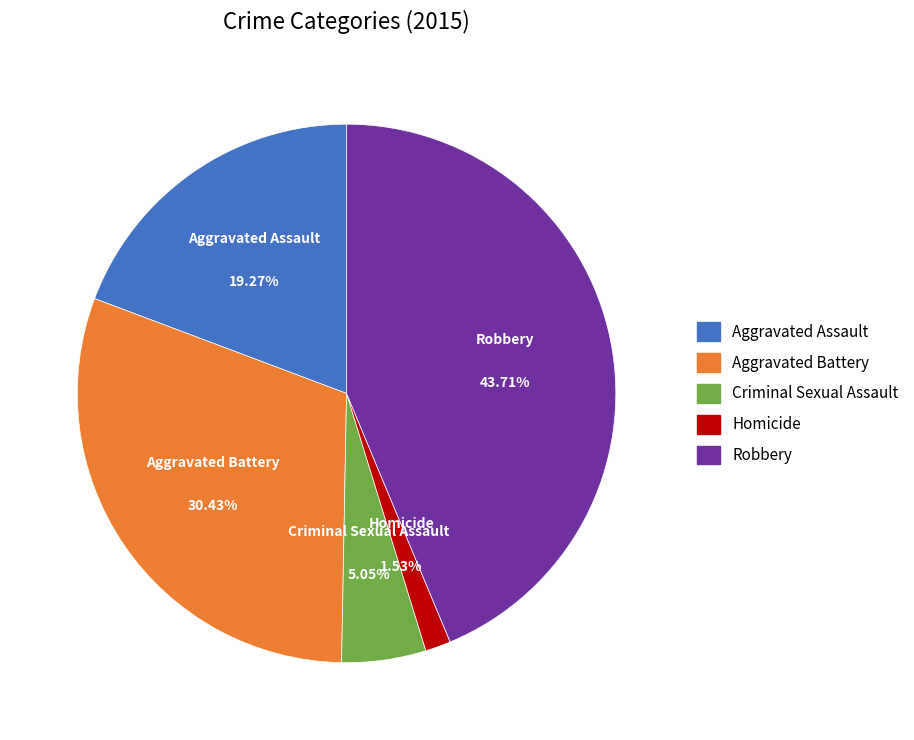

How many slices are in this pie chart?

5